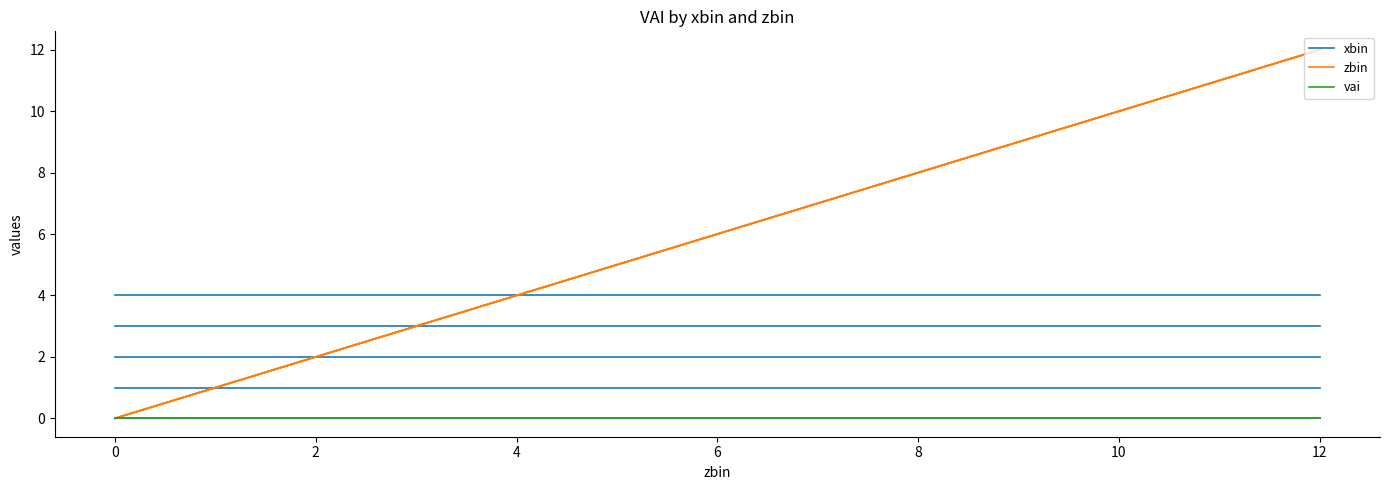

Which series has the largest range (max minus min)?

zbin